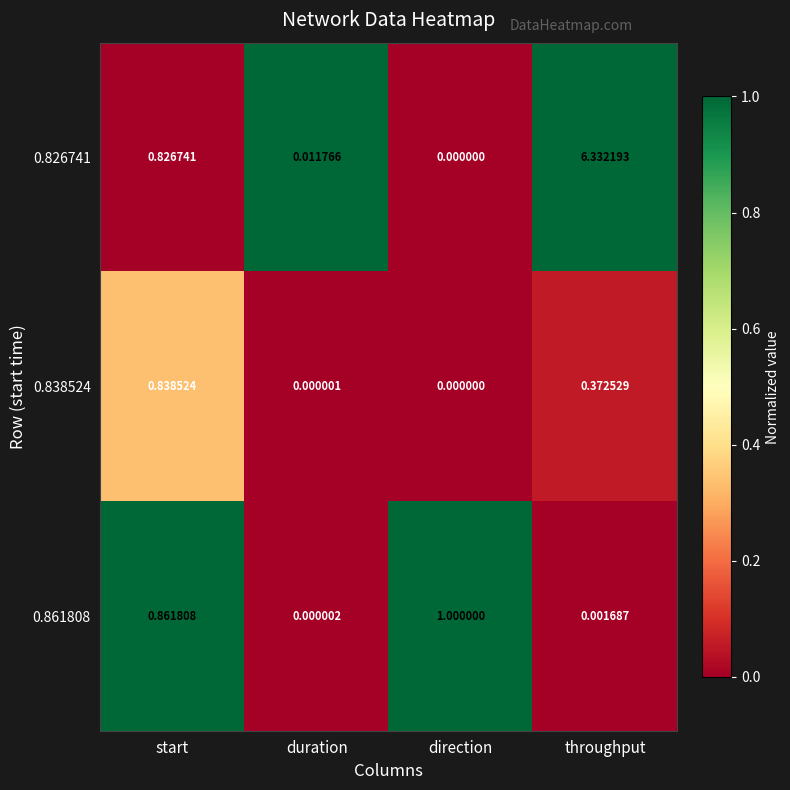

At duration, list the series in order from smallest to largest.

0.838524, 0.861808, 0.826741